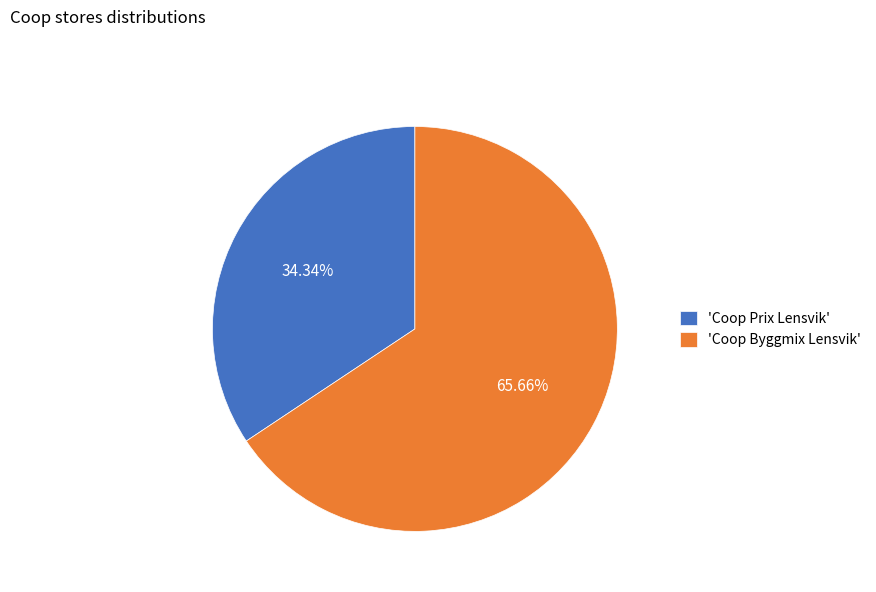

How many segments does this pie chart have?

2